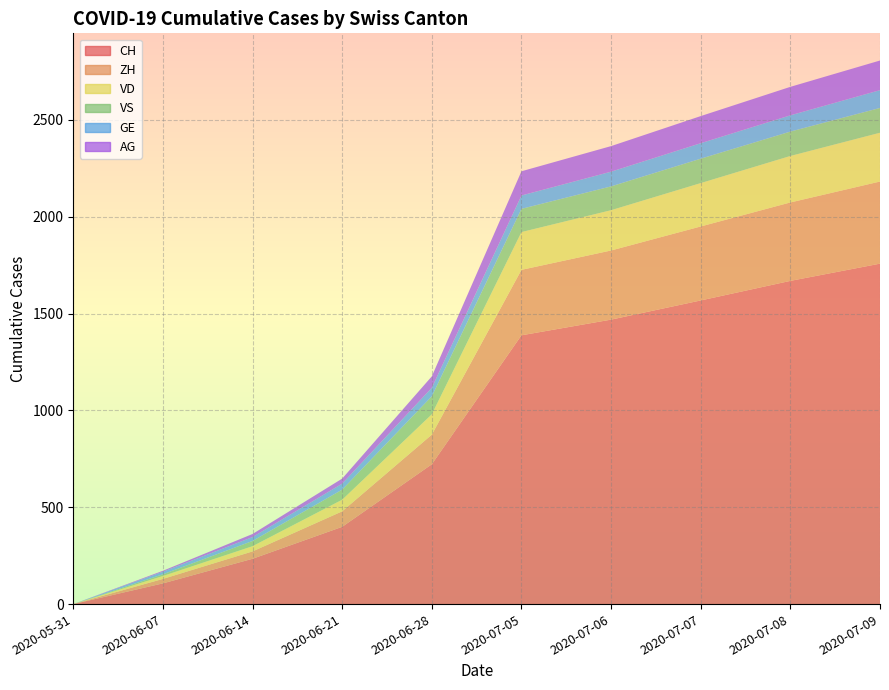

Reading left to right, list all the values displayed in this chart.

CH: 2020-05-31=0	2020-06-07=107	2020-06-14=234	2020-06-21=399	2020-06-28=722	2020-07-05=1388	2020-07-06=1469	2020-07-07=1568	2020-07-08=1669	2020-07-09=1758
ZH: 2020-05-31=0	2020-06-07=23	2020-06-14=38	2020-06-21=80	2020-06-28=153	2020-07-05=338	2020-07-06=357	2020-07-07=382	2020-07-08=405	2020-07-09=424
VD: 2020-05-31=0	2020-06-07=15	2020-06-14=27	2020-06-21=60	2020-06-28=105	2020-07-05=195	2020-07-06=208	2020-07-07=224	2020-07-08=240	2020-07-09=252
VS: 2020-05-31=0	2020-06-07=9	2020-06-14=27	2020-06-21=52	2020-06-28=93	2020-07-05=120	2020-07-06=123	2020-07-07=126	2020-07-08=126	2020-07-09=128
GE: 2020-05-31=0	2020-06-07=13	2020-06-14=20	2020-06-21=31	2020-06-28=44	2020-07-05=69	2020-07-06=76	2020-07-07=80	2020-07-08=84	2020-07-09=92
AG: 2020-05-31=0	2020-06-07=5	2020-06-14=16	2020-06-21=26	2020-06-28=59	2020-07-05=125	2020-07-06=132	2020-07-07=140	2020-07-08=147	2020-07-09=153